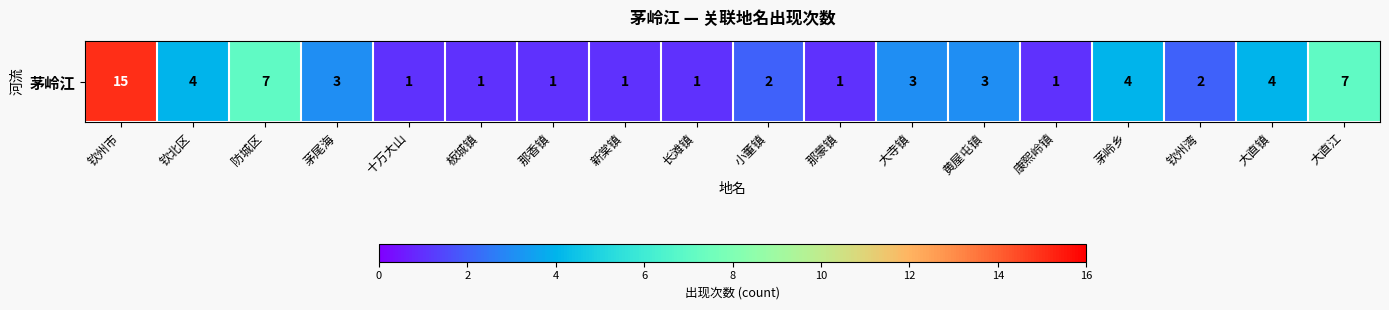

At which label does the data first exceed 3?

钦州市